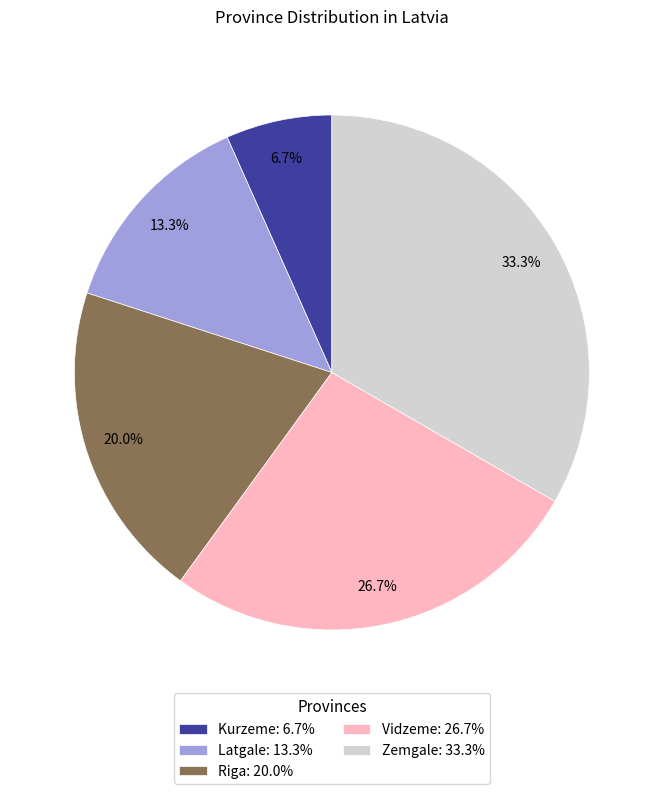

Between Zemgale and Latgale, which is larger?

Zemgale